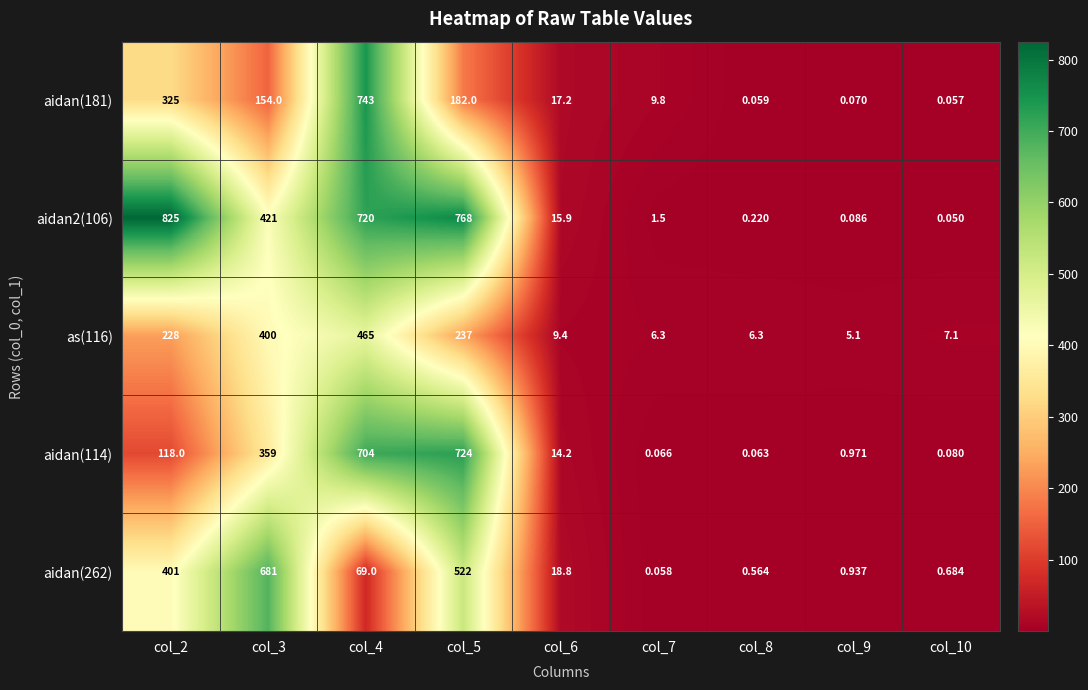

Is the value of aidan(114) at col_5 greater than the value of aidan(262) at col_10?

Yes